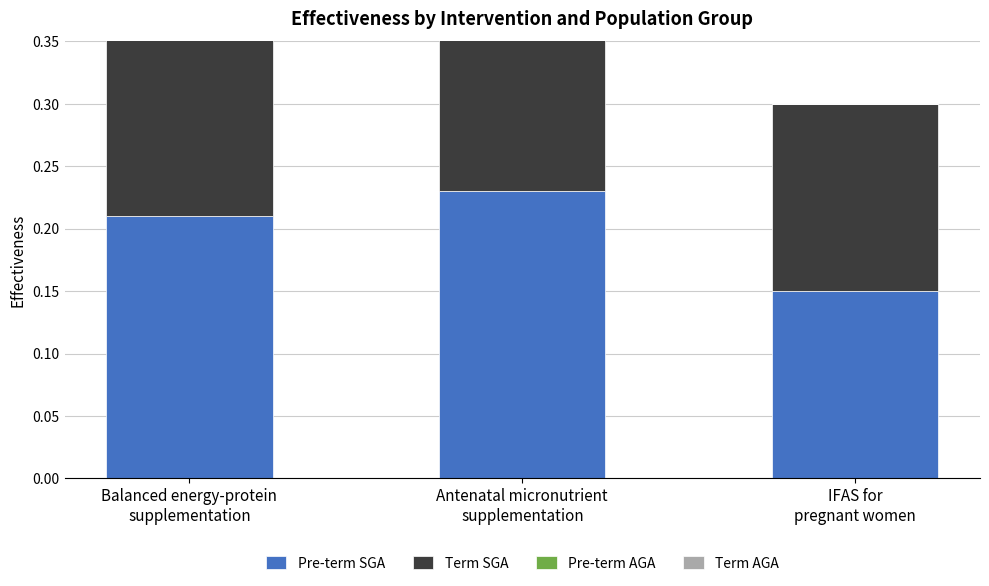

What is the value of the Pre-term SGA bar at the 1st from the left?

0.2